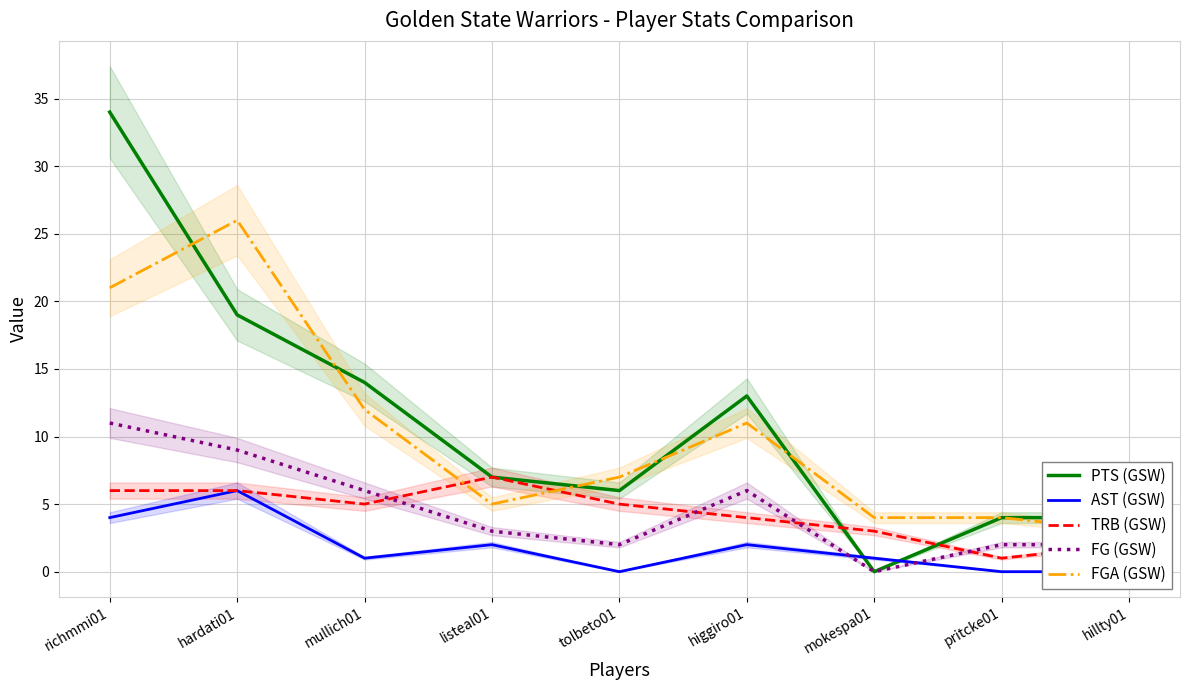

The value of FGA (GSW) at pritcke01 is 4. True or false?

True